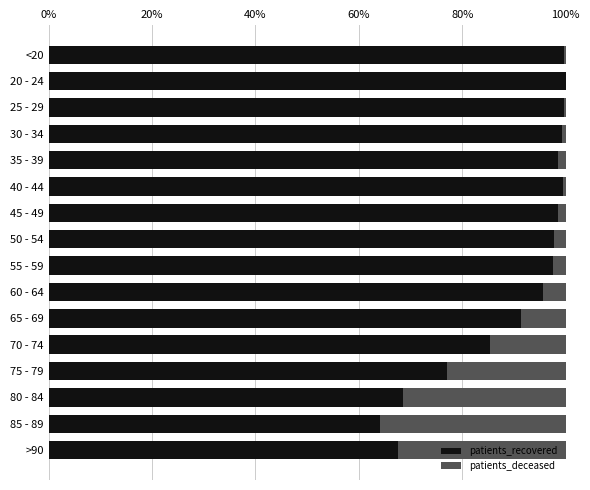

What is the highest value of the patients_recovered series?

100.0